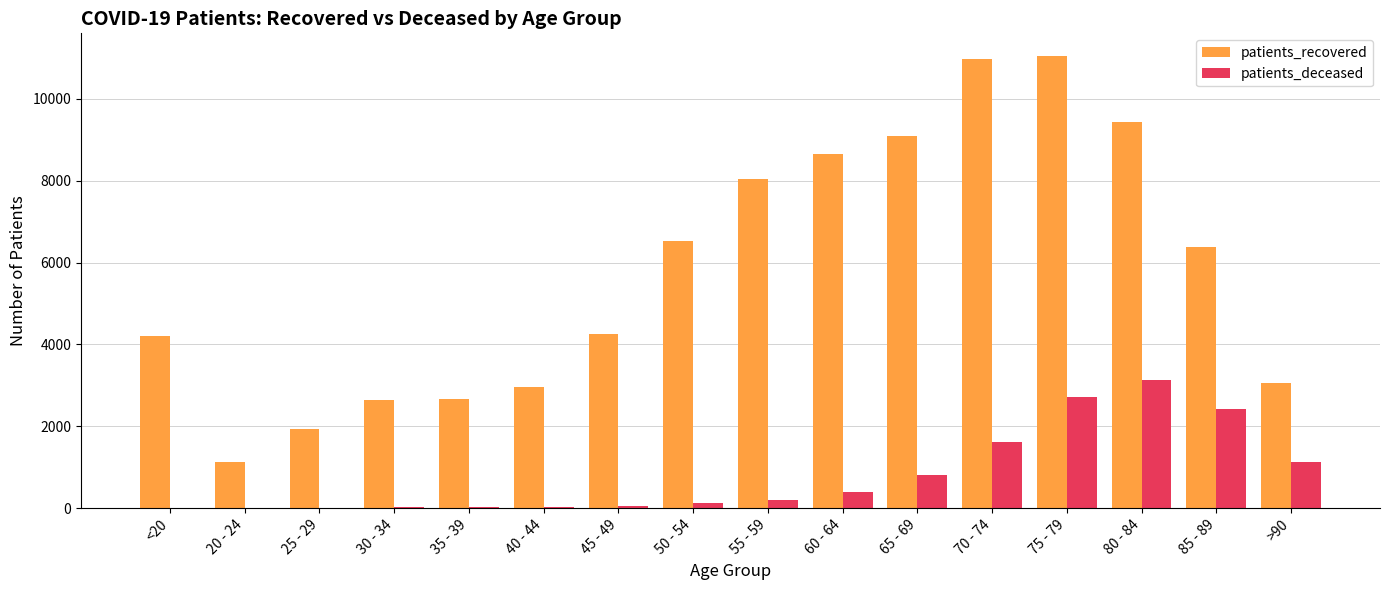

Is the value of patients_deceased at 70 - 74 greater than the value of patients_recovered at 20 - 24?

Yes